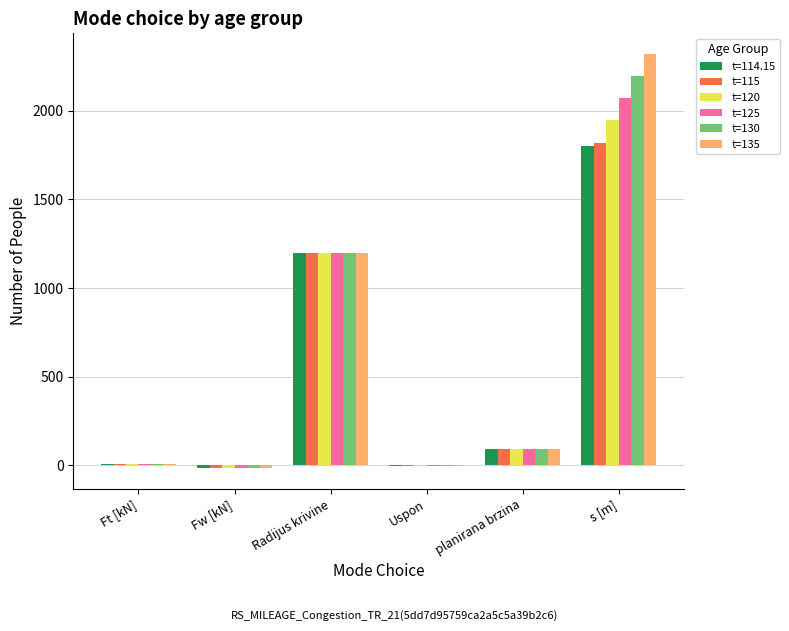

Where is t=135 nearest to the value 1152?

Radijus krivine